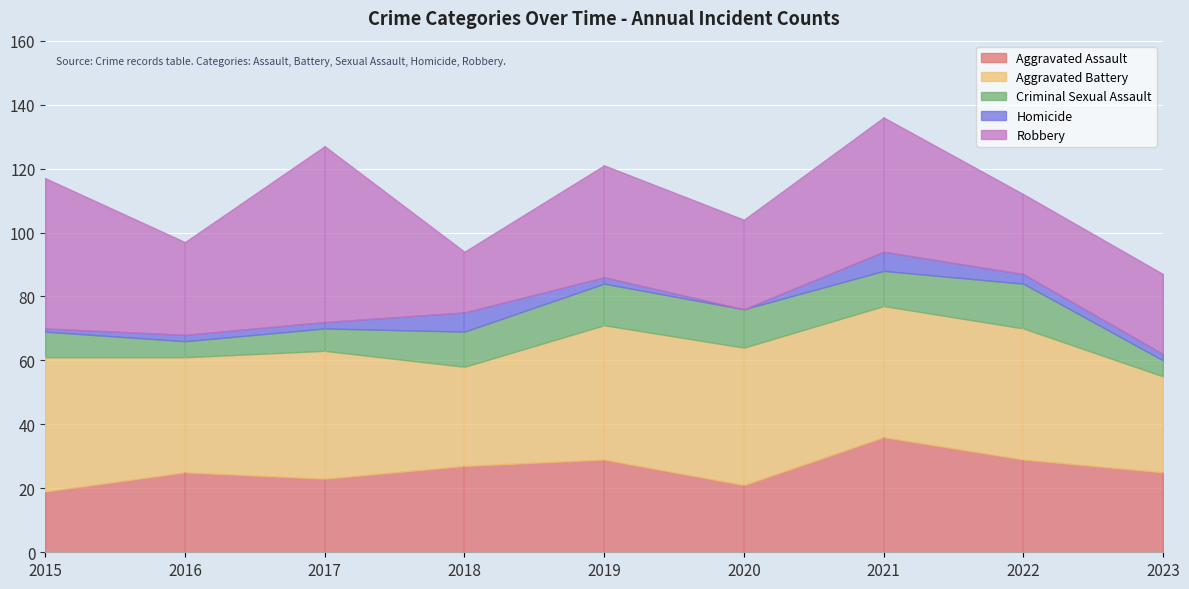

Reading left to right, what are all the values shown in this chart?

Aggravated Assault: 2015=19	2016=25	2017=23	2018=27	2019=29	2020=21	2021=36	2022=29	2023=25
Aggravated Battery: 2015=42	2016=36	2017=40	2018=31	2019=42	2020=43	2021=41	2022=41	2023=30
Criminal Sexual Assault: 2015=8	2016=5	2017=7	2018=11	2019=13	2020=12	2021=11	2022=14	2023=5
Homicide: 2015=1	2016=2	2017=2	2018=6	2019=2	2020=0	2021=6	2022=3	2023=2
Robbery: 2015=47	2016=29	2017=55	2018=19	2019=35	2020=28	2021=42	2022=25	2023=25